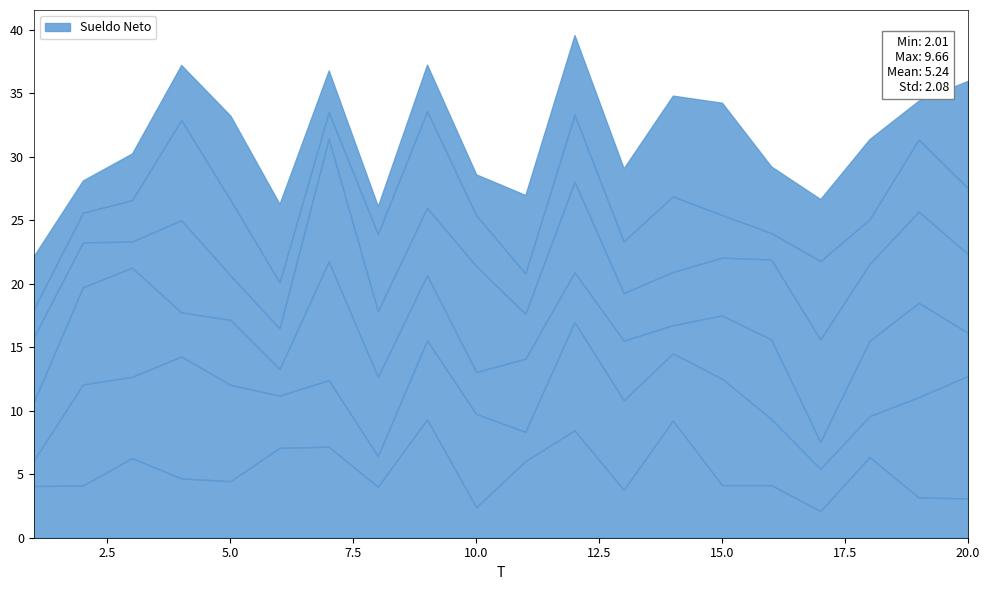

What is the difference between the maximum and second lowest values in the x2 series?

7.3